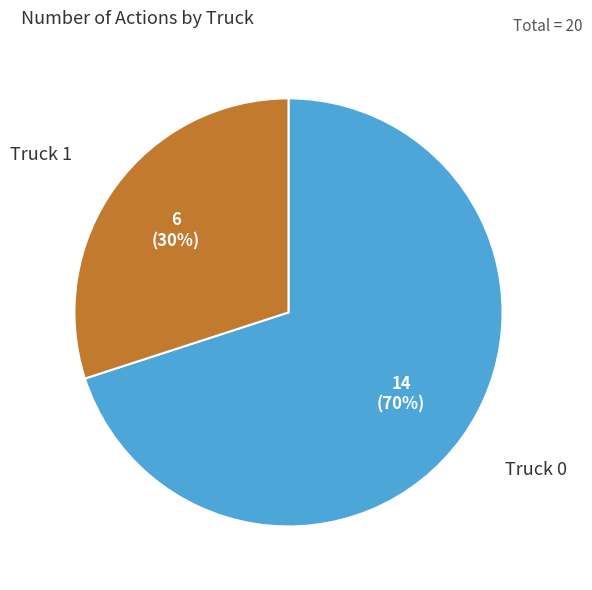

How many segments does this pie chart have?

2